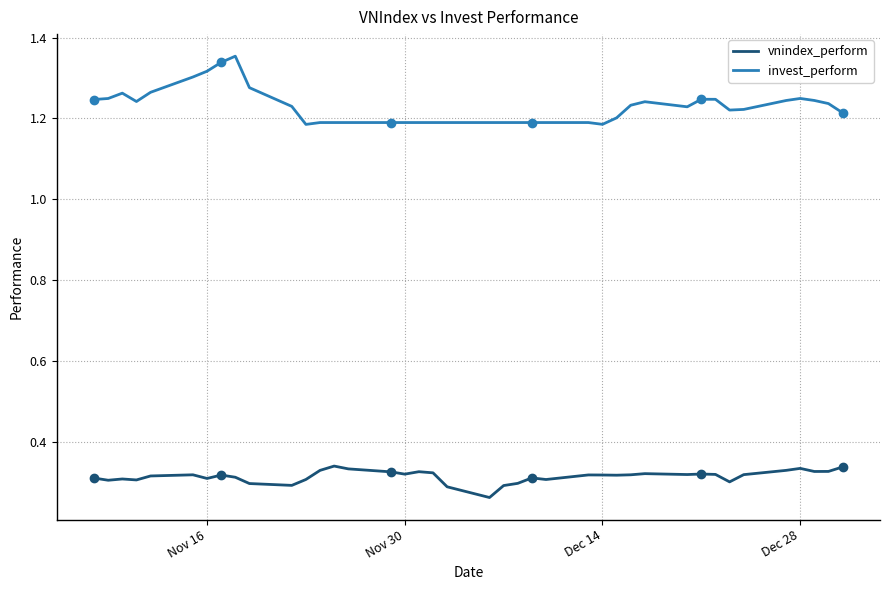

Is it true that invest_perform equals 1.8 at 32?

False